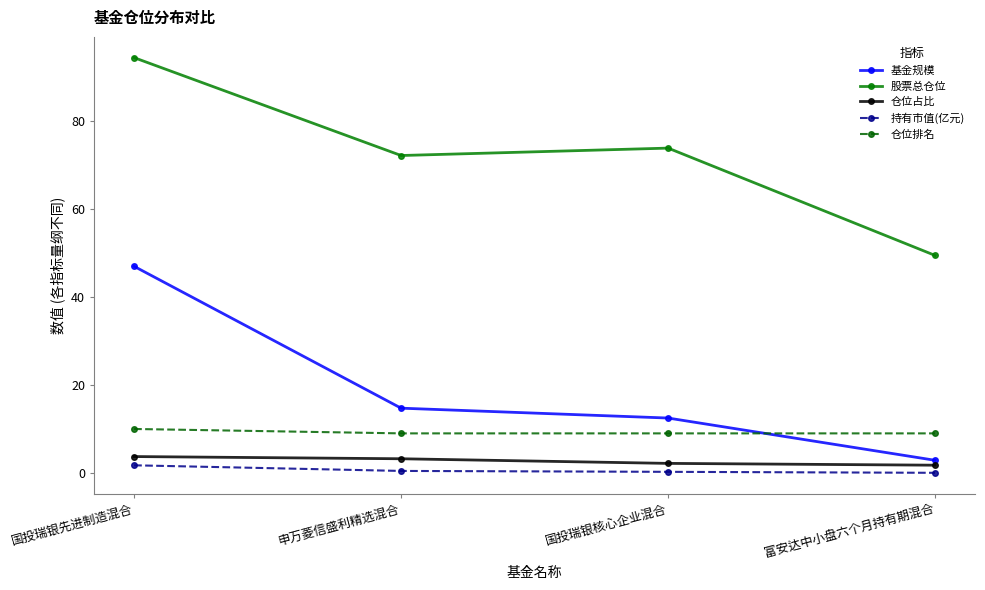

Between 国投瑞银先进制造混合 and 富安达中小盘六个月持有期混合, which series saw the biggest shift?

股票总仓位